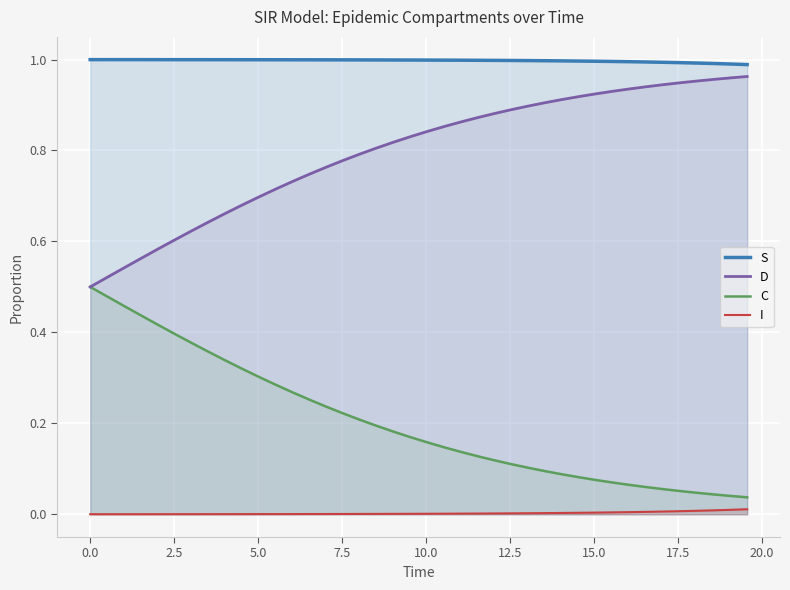

True or false: I and C intersect in this chart.

False